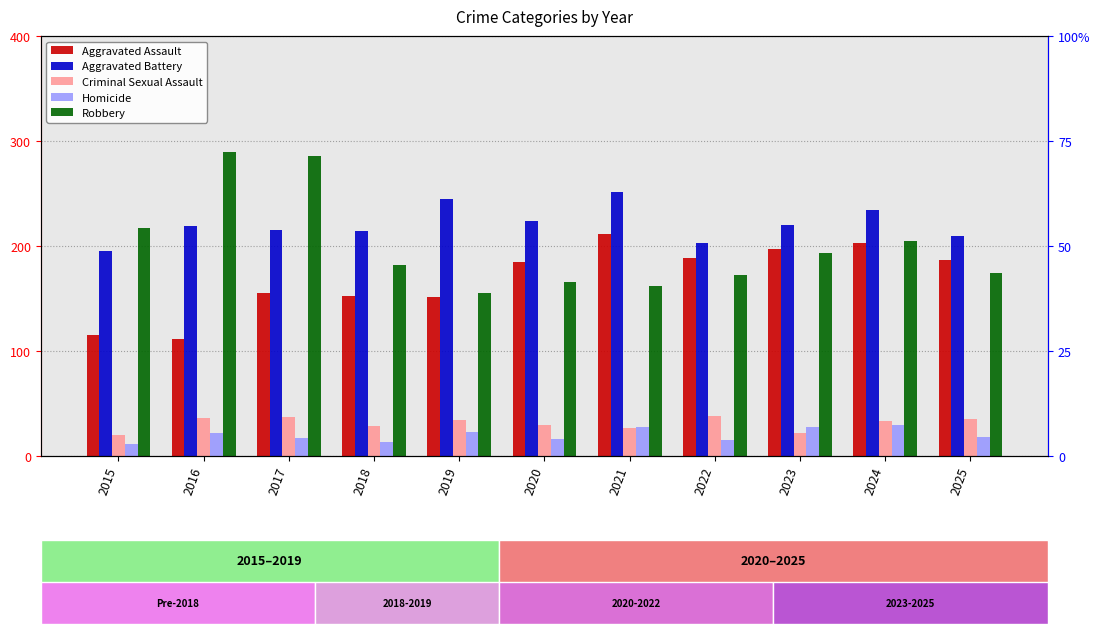

Are the bars grouped side by side (vs. stacked)?

Yes